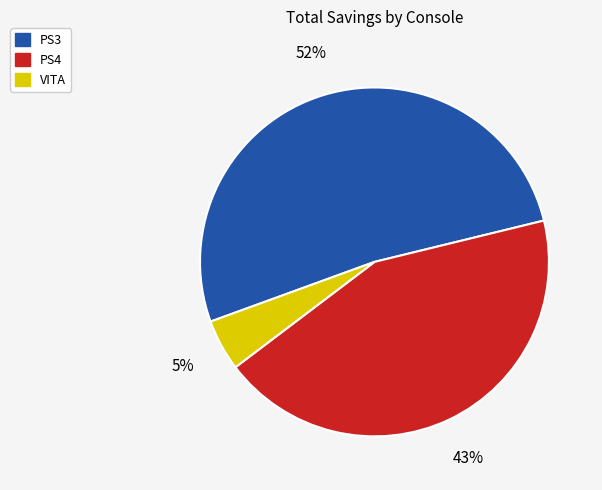

Is there any slice that represents more than half of the pie?

Yes